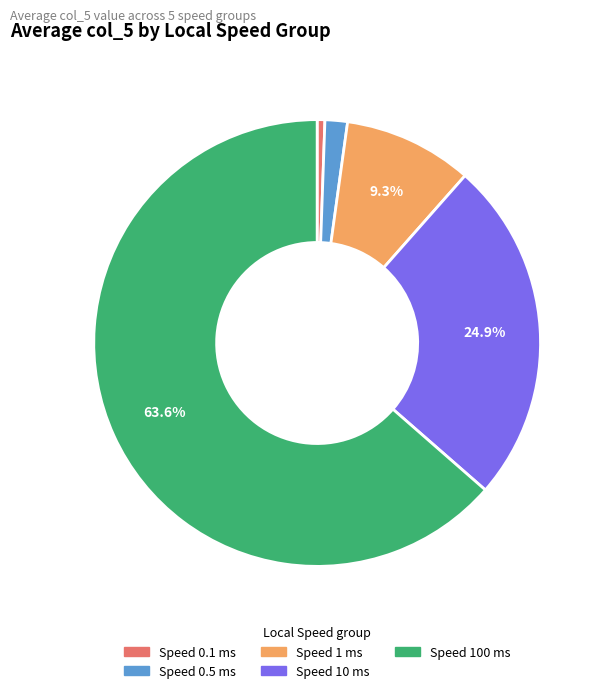

Is there any slice that represents more than half of the pie?

Yes